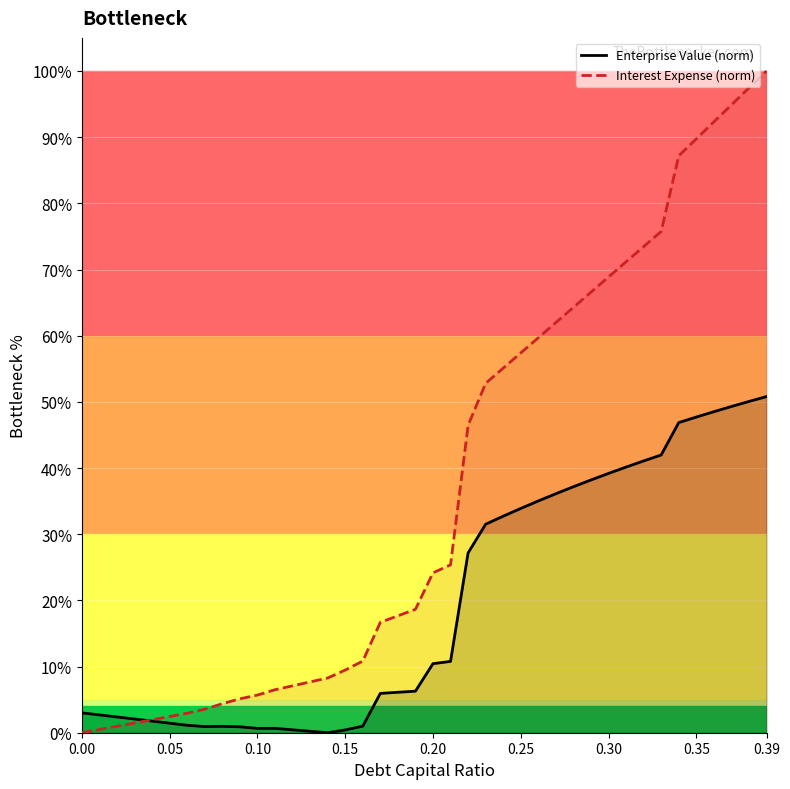

What is the value of the Enterprise Value (norm) point at the 28th from the left?

0.4